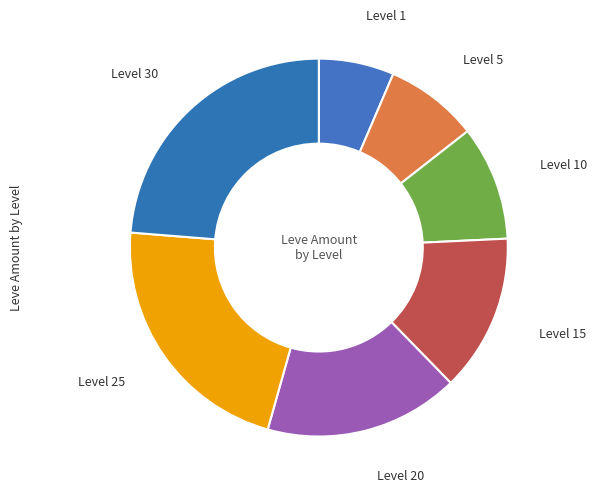

What is the ratio of the value at Level 10 to the value at Level 20?

0.6